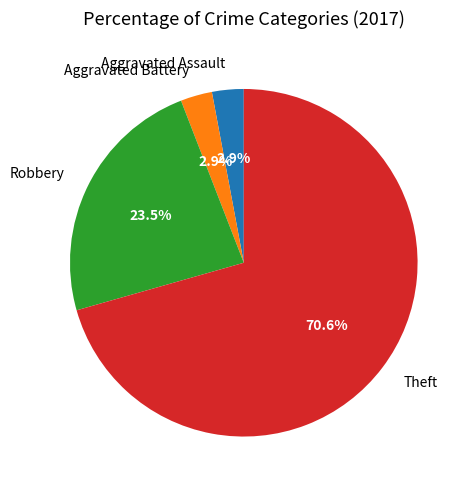

Is it true that Aggravated Assault is 16% of the pie?

False